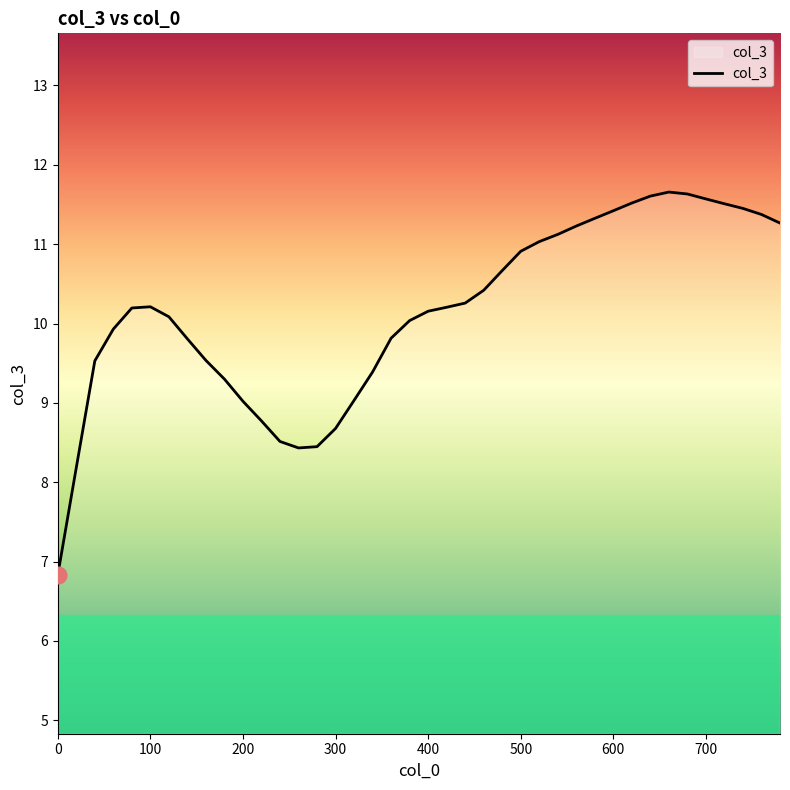

What is the difference between the maximum and minimum values?

4.8